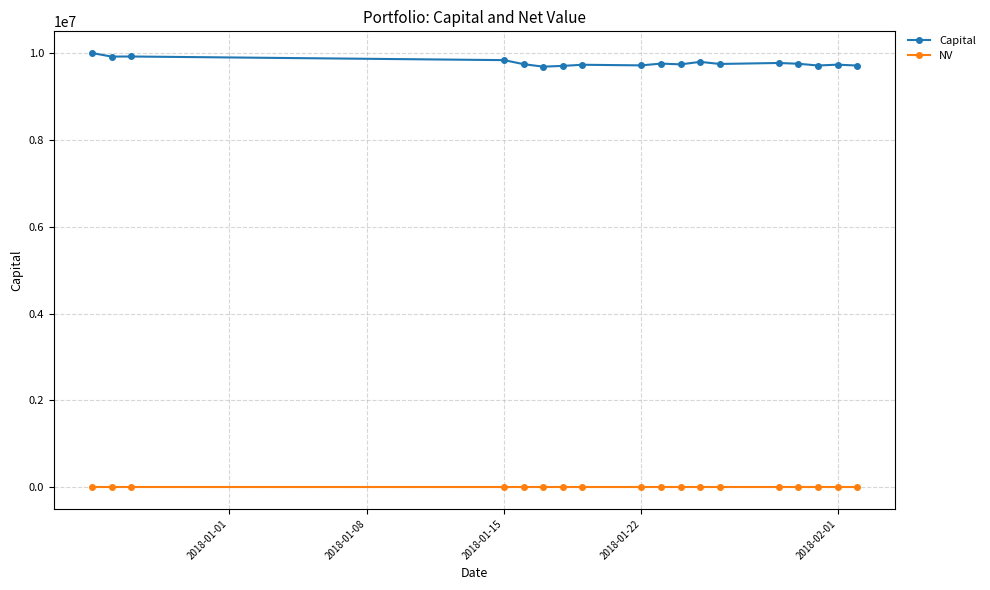

Which series has the widest spread of values?

Capital